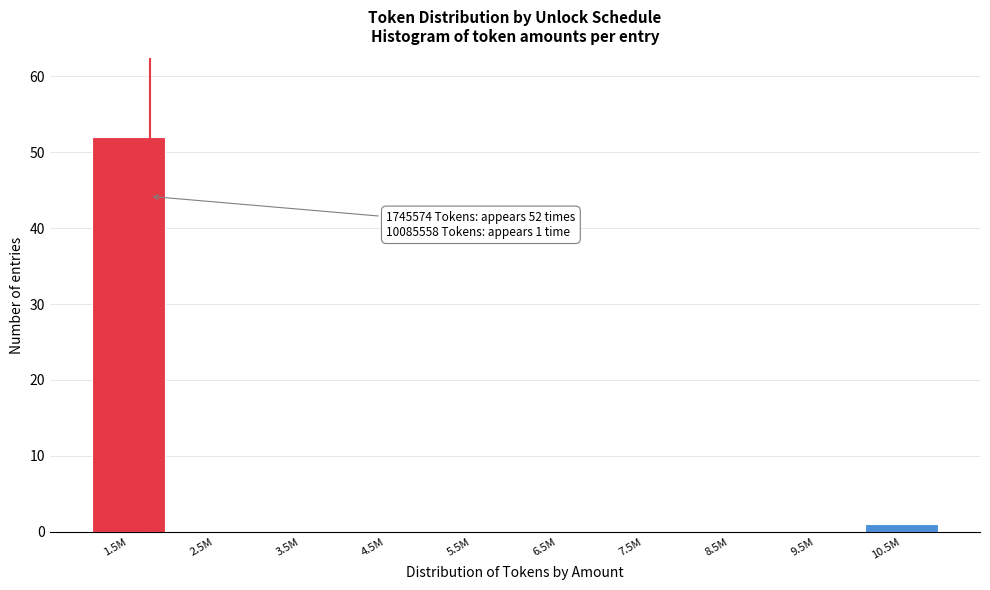

Reading left to right, what are all the values shown in this chart?

1.5M=52	2.5M=0	3.5M=0	4.5M=0	5.5M=0	6.5M=0	7.5M=0	8.5M=0	9.5M=0	10.5M=1